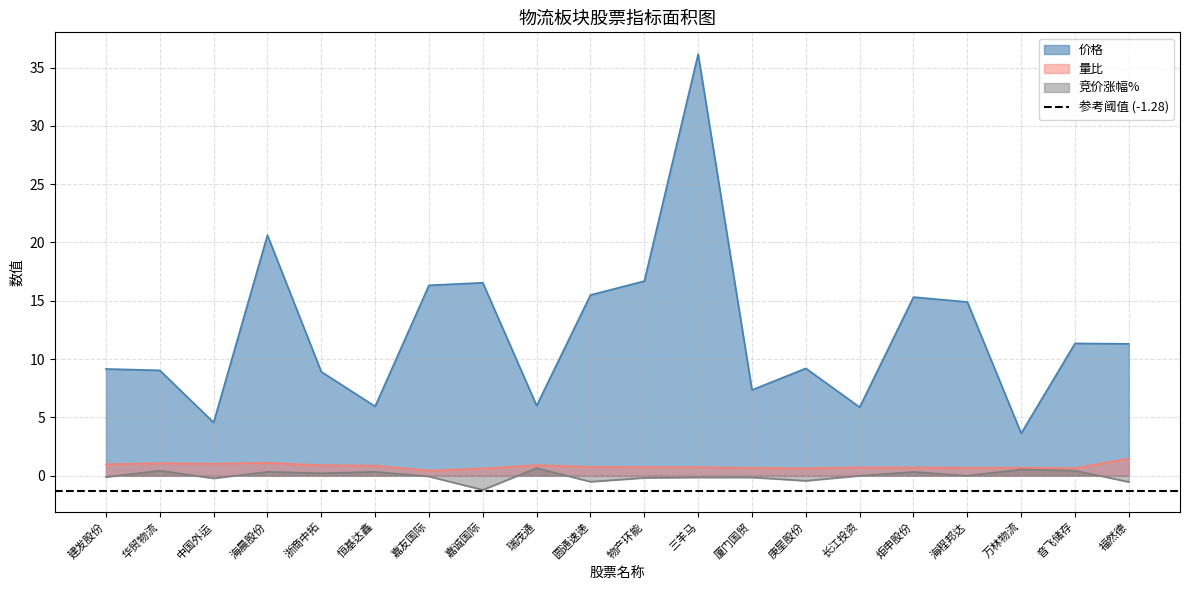

Does the chart have visible grid lines?

Yes